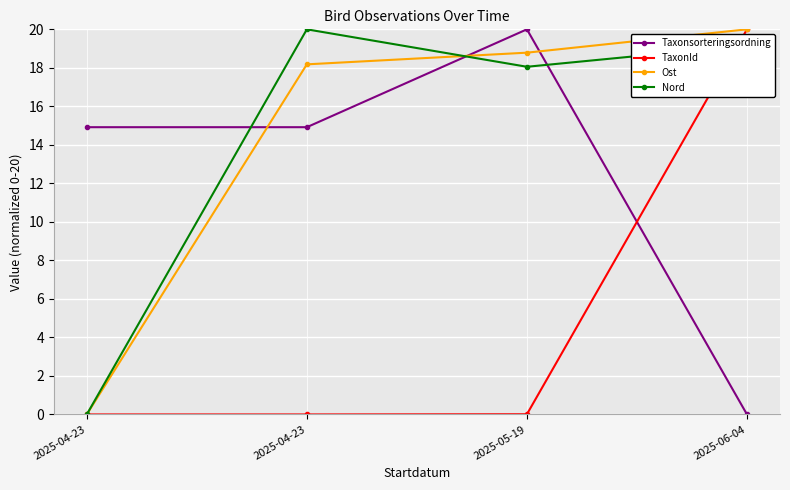

At which label does Nord reach its peak?

2025-04-23